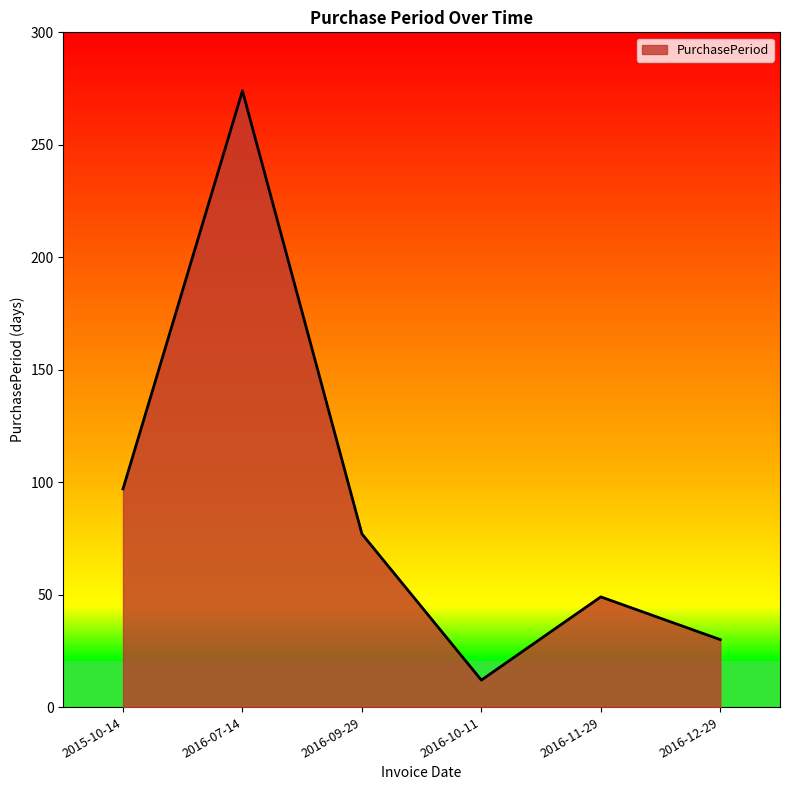

What is the change in value from 2015-10-14 to 2016-10-11?

-85